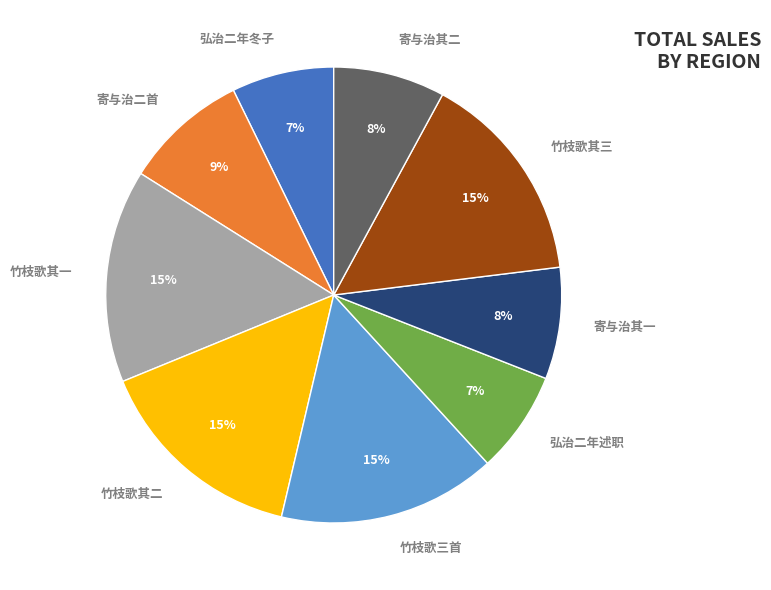

What percentage is the 竹枝歌其三 slice, to the nearest percent?

15%